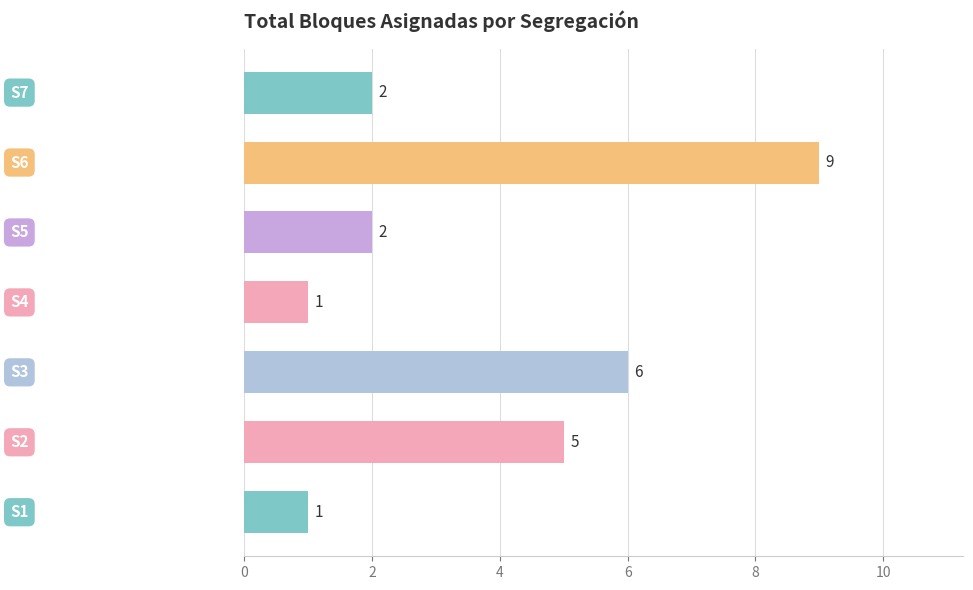

Reading bottom to top, extract all data points from this chart.

1	5	6	1	2	9	2